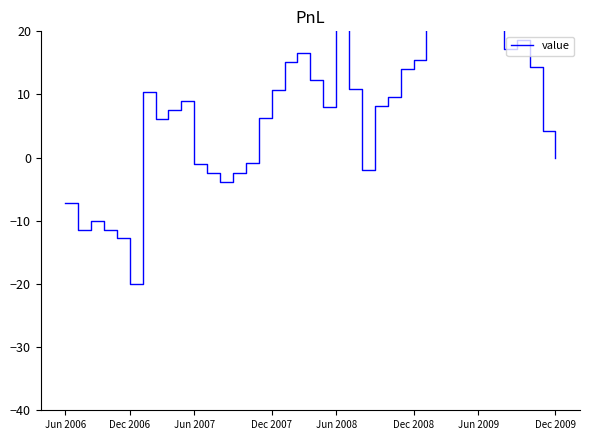

What is the smallest value displayed?

-20.0